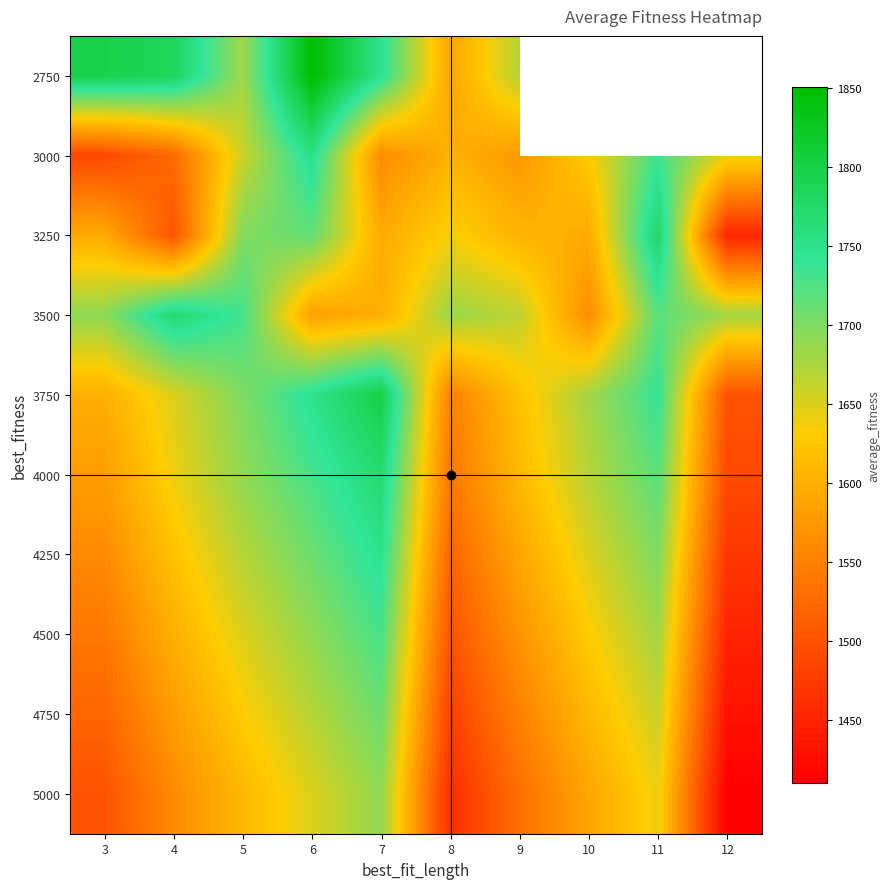

Is the value of 4000 at 8 greater than the value of 2750 at 4?

No